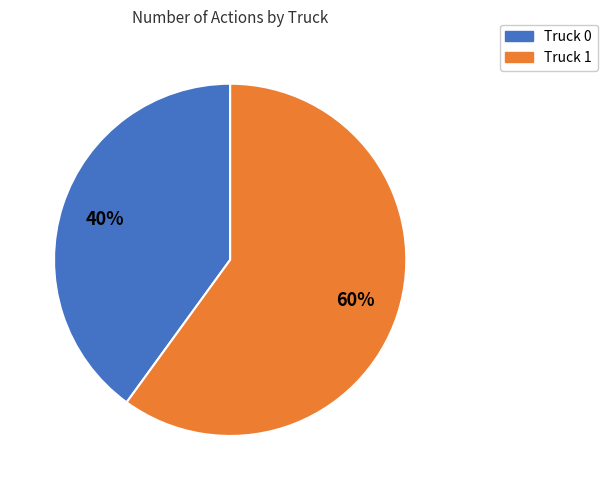

To the nearest percent, what percentage of the pie is Truck 1?

60%